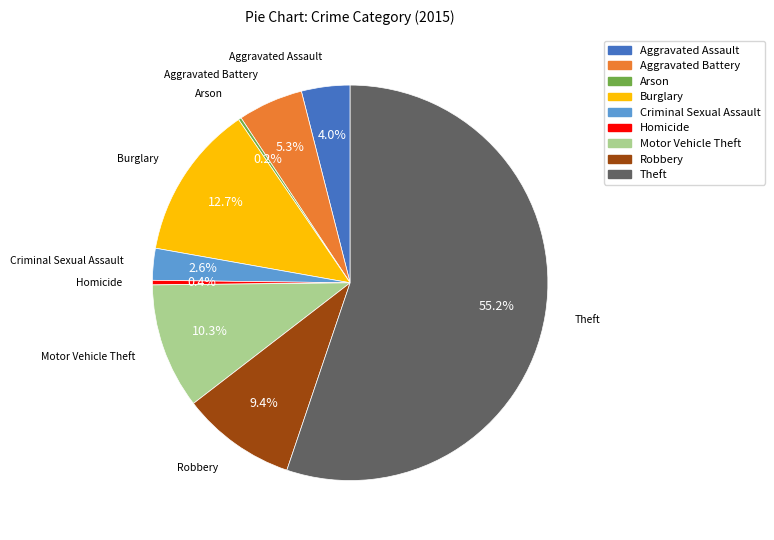

To the nearest percent, what is the average slice percentage?

11%